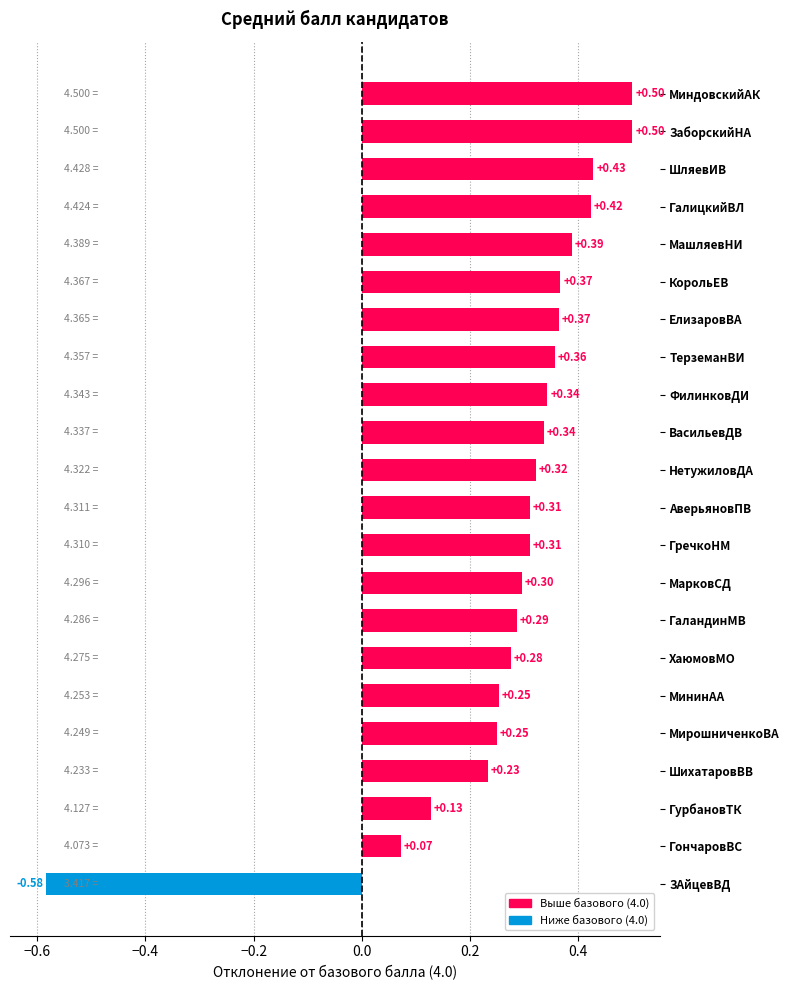

Which category has the lowest value across all series?

ЗАйцевВД